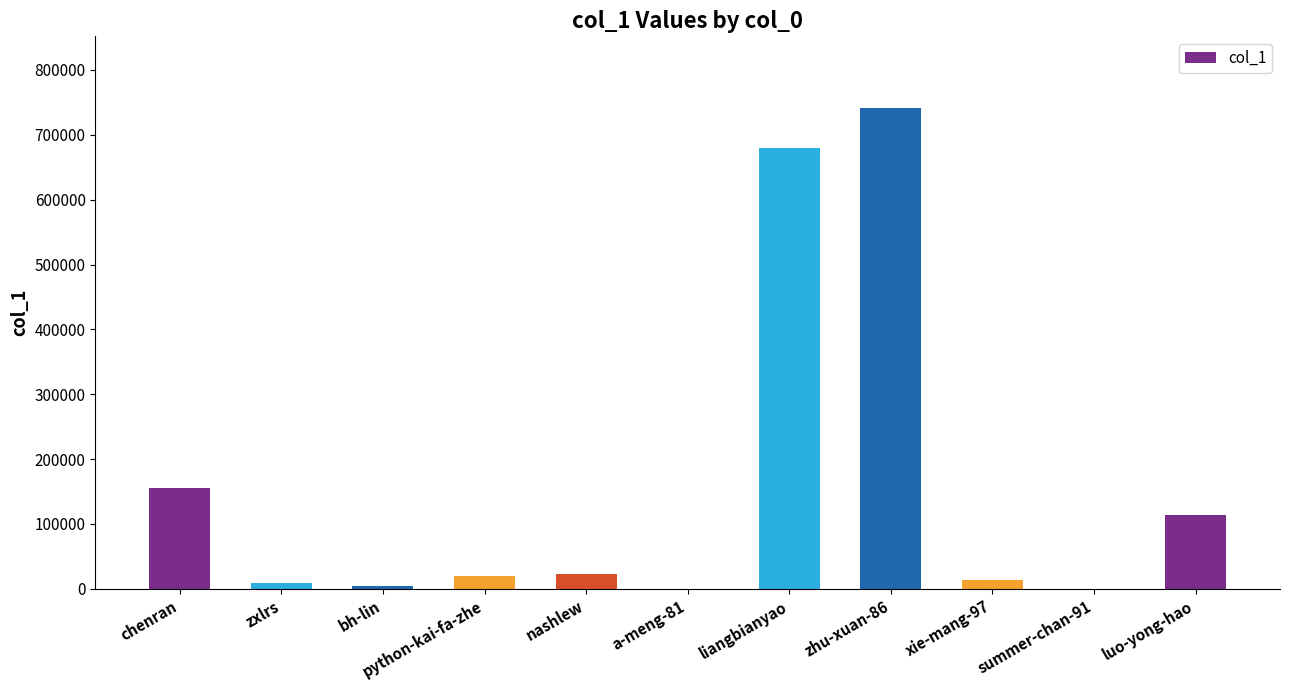

Which category has the highest value across all series?

zhu-xuan-86